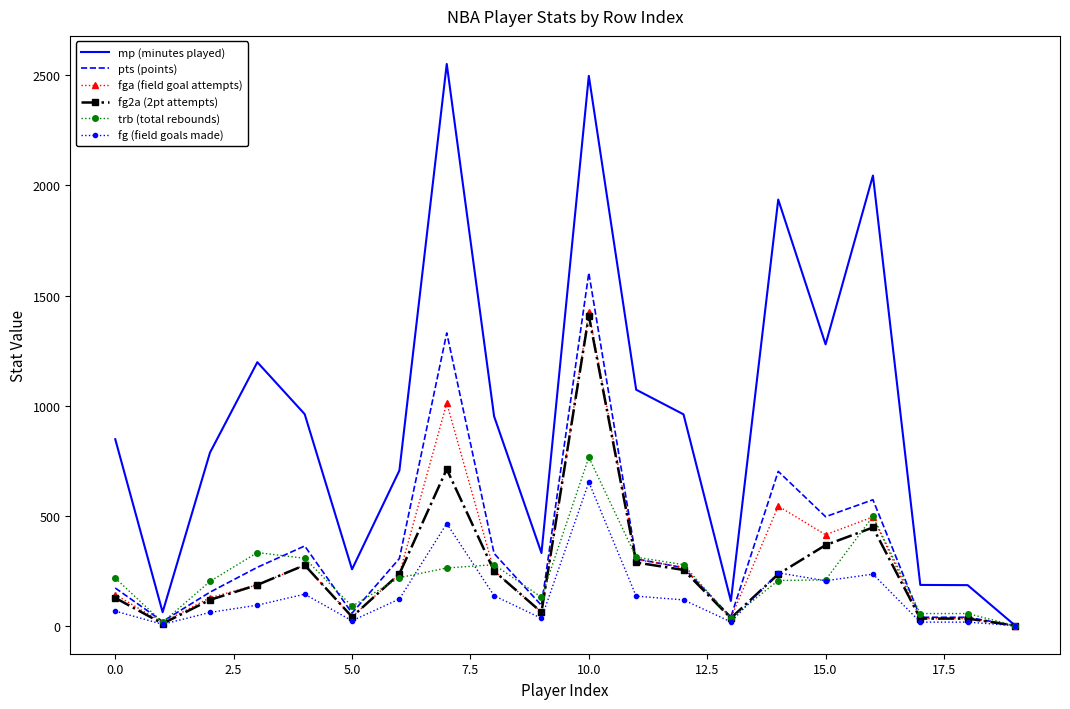

What is the maximum value for pts (points)?

1603